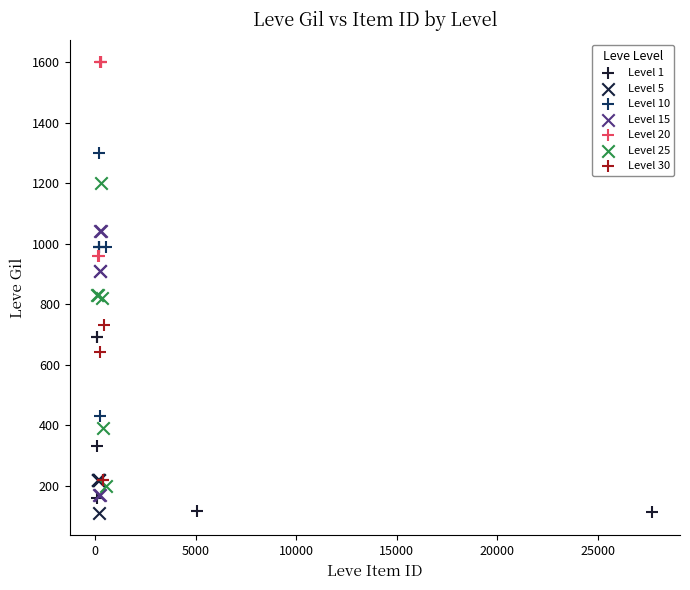

Which series contains the highest Y value?

Level 20